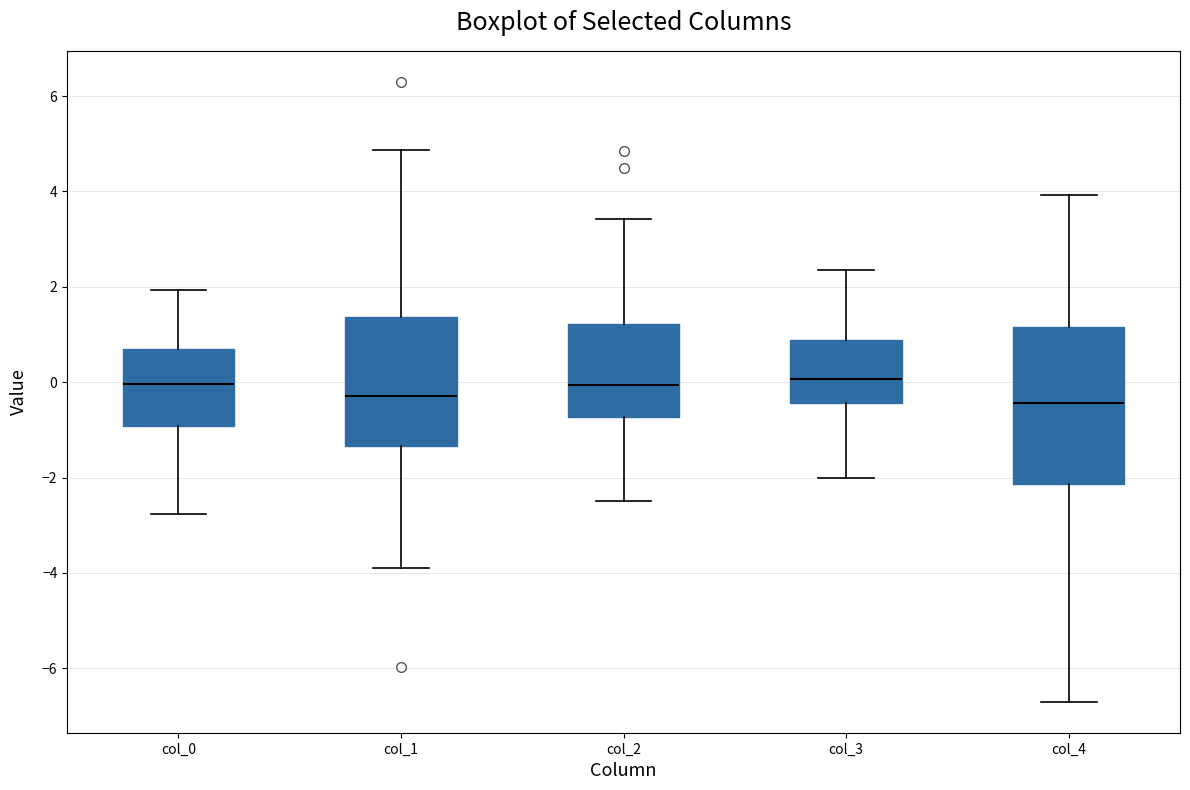

Comparing the boxes themselves (not the whiskers), which one is the tallest?

col_4